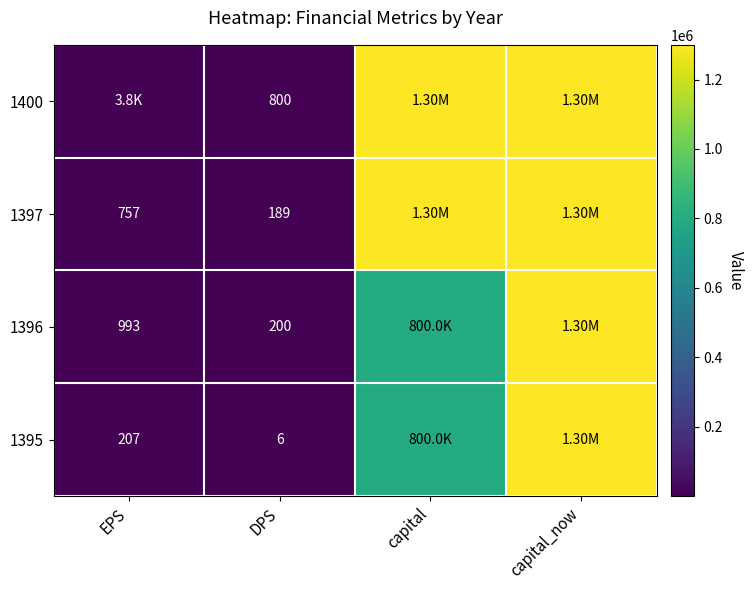

What is the difference between the highest and lowest values at DPS?

794